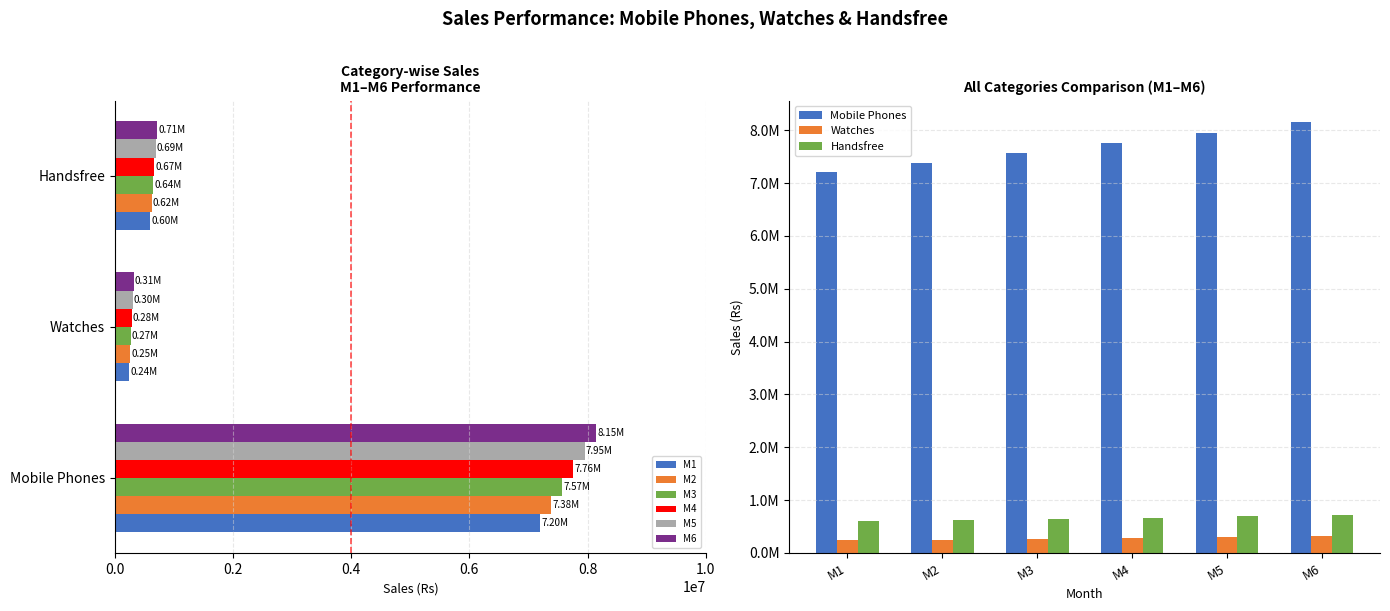

List the series in order of their overall mean, lowest first.

M1, M2, M3, M4, M5, M6